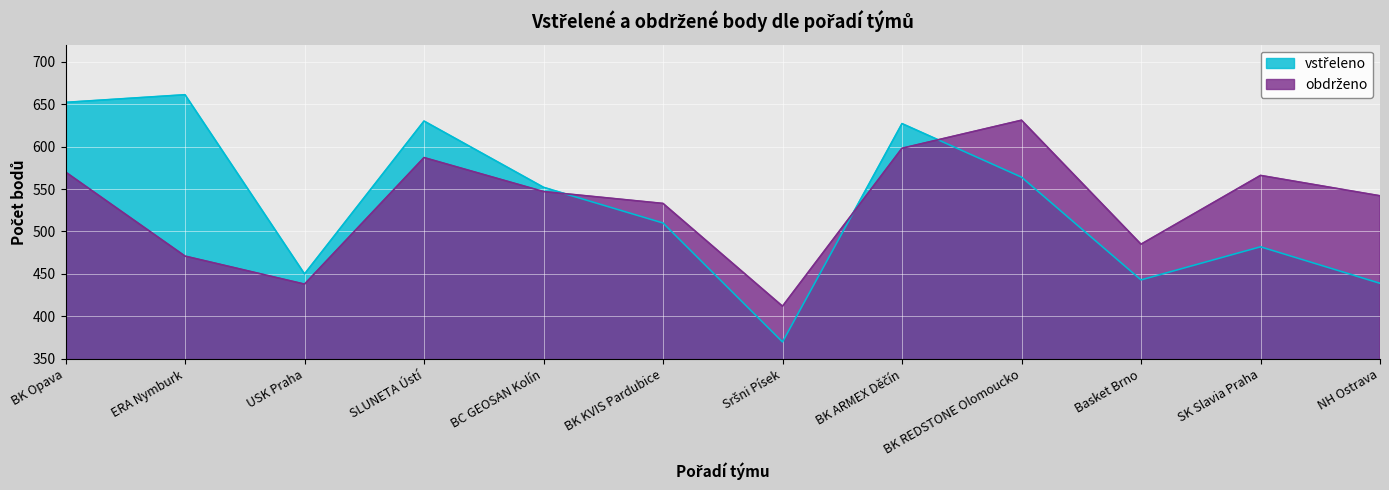

At which label does vstřeleno reach its minimum?

Sršni Písek